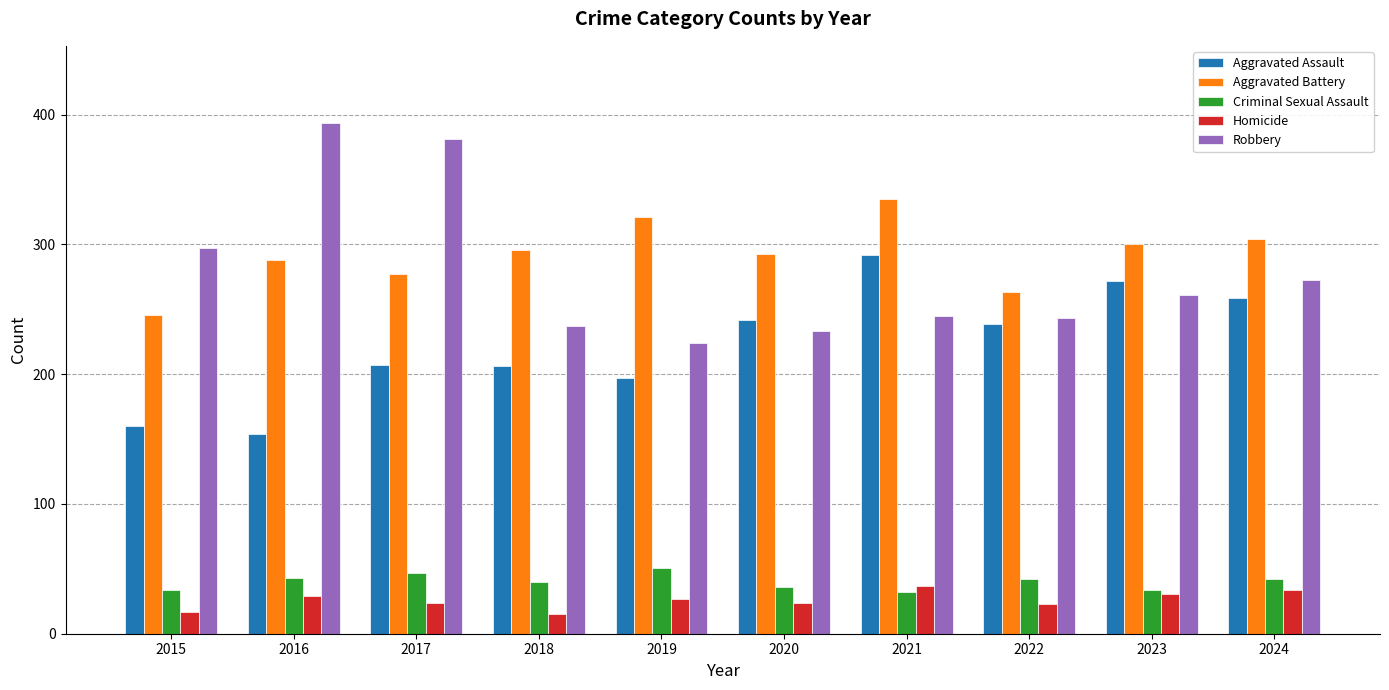

How many data points does each series have?

10